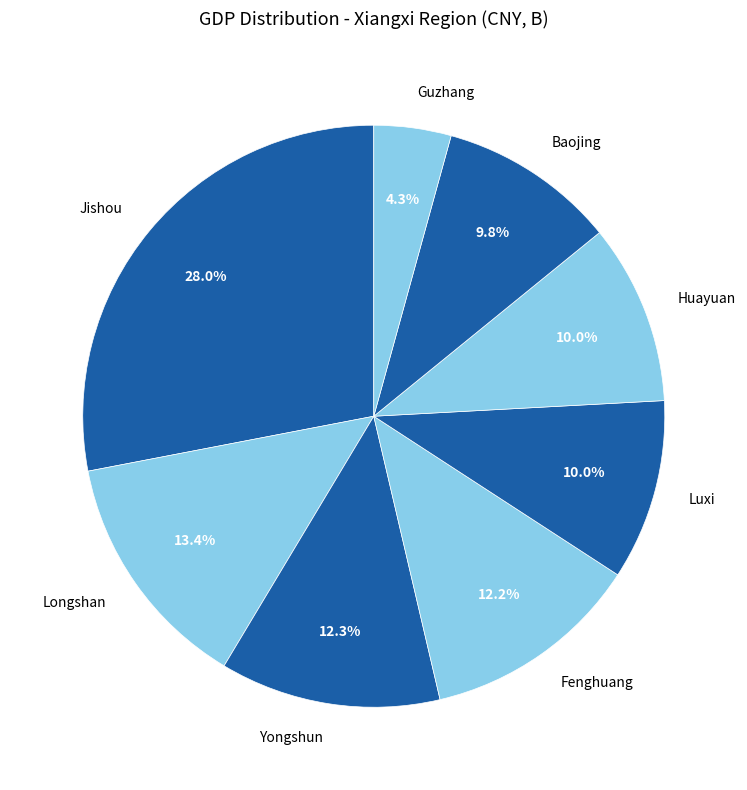

True or false: Baojing accounts for 1% of the total.

False